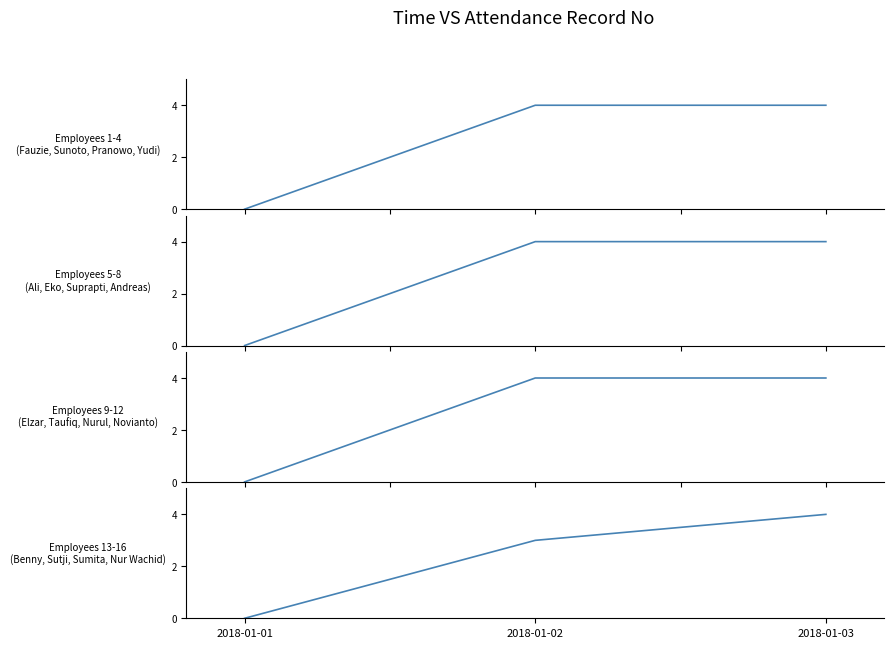

At how many categories does at least one series exceed 1?

2